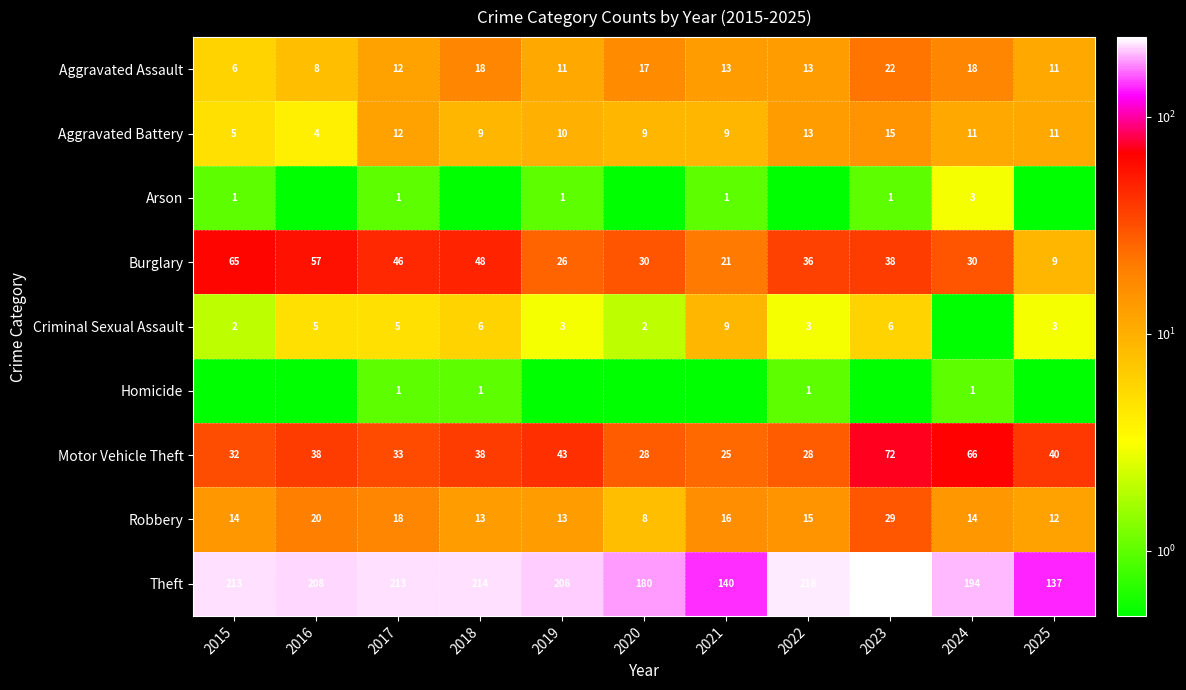

Which category has the highest value in the Aggravated Assault series?

2023